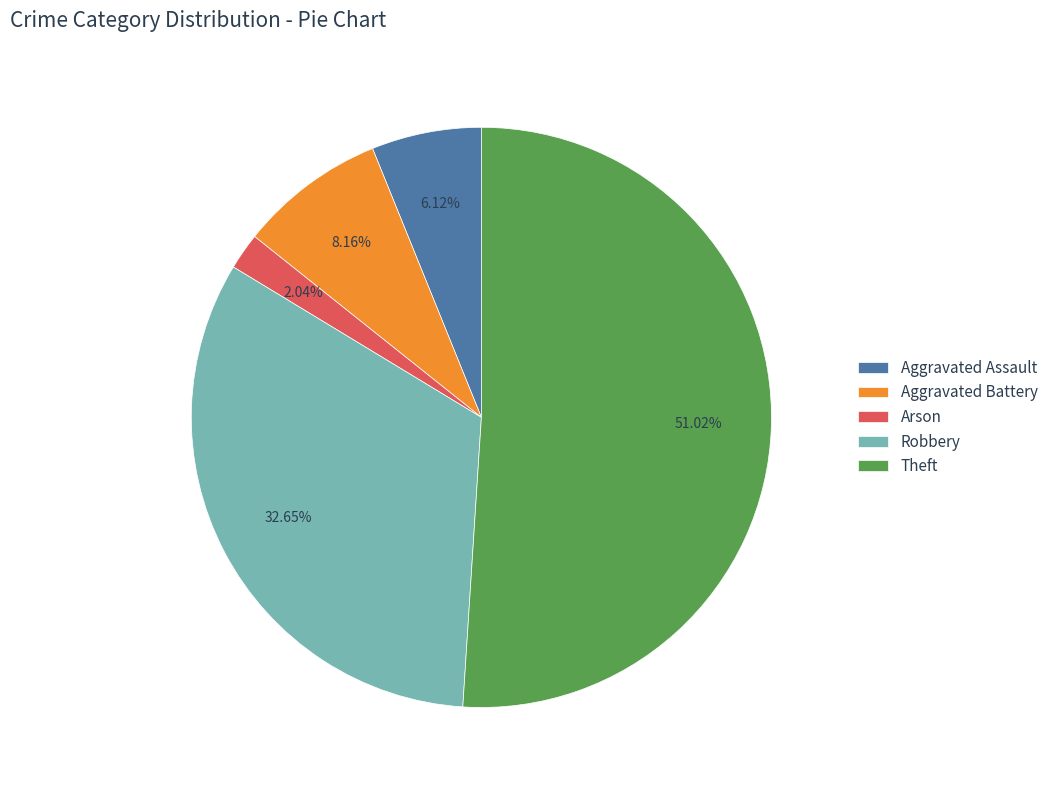

Is it true that Robbery is 33% of the pie?

True